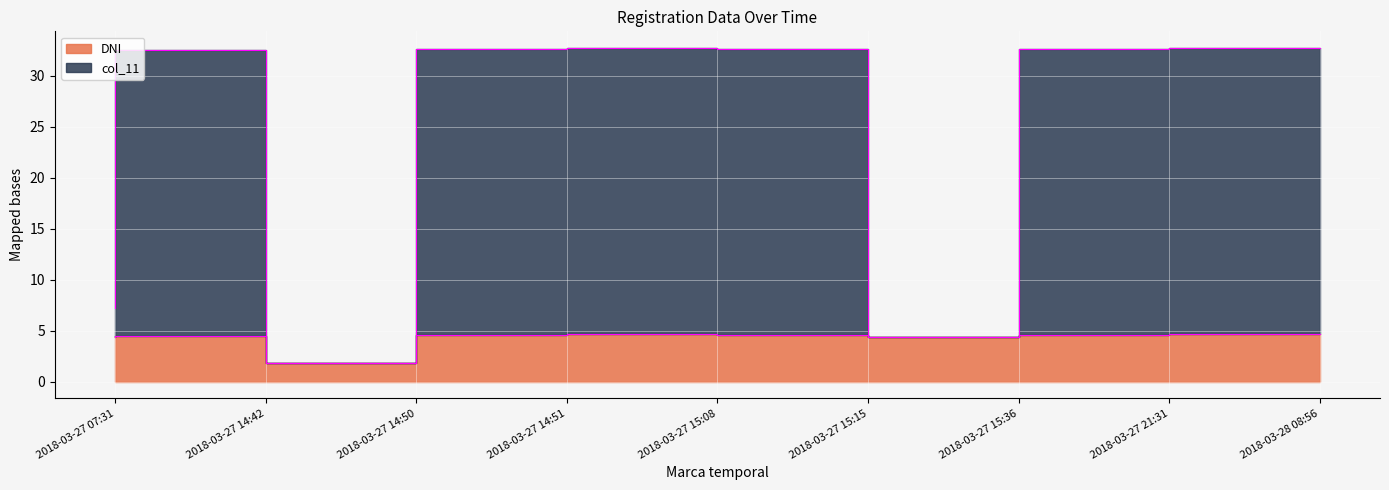

What are all the series names shown in the legend?

DNI, col_11